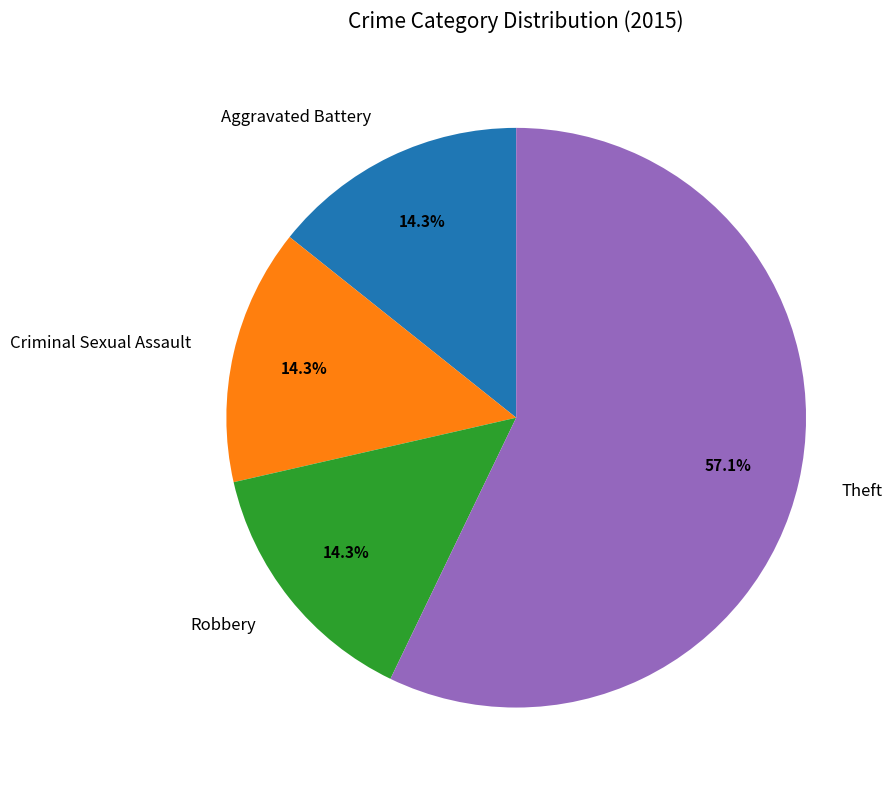

Between Robbery and Theft, which is larger?

Theft